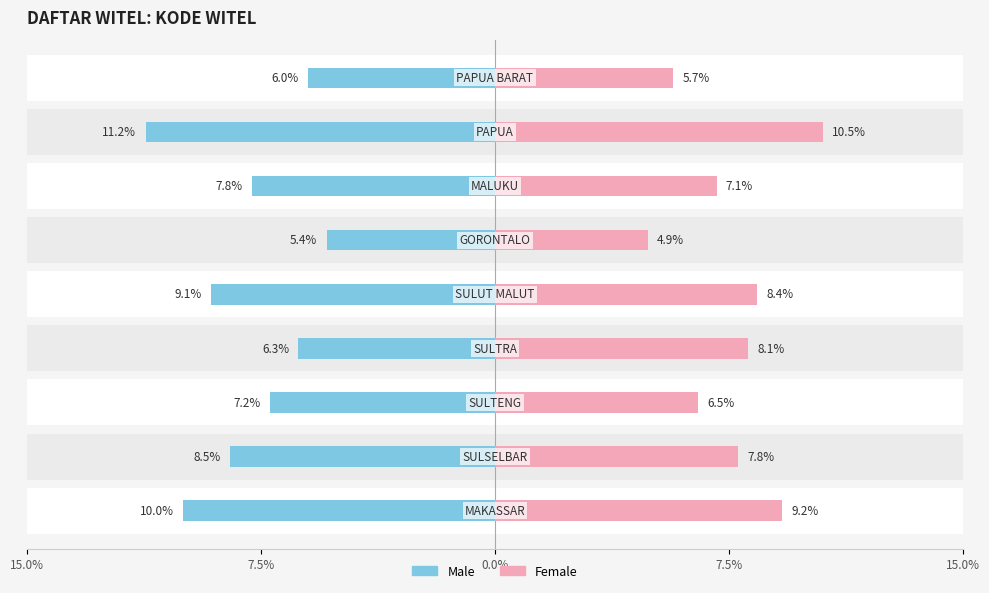

What is the spread (max minus min) of values at 6?

14.9